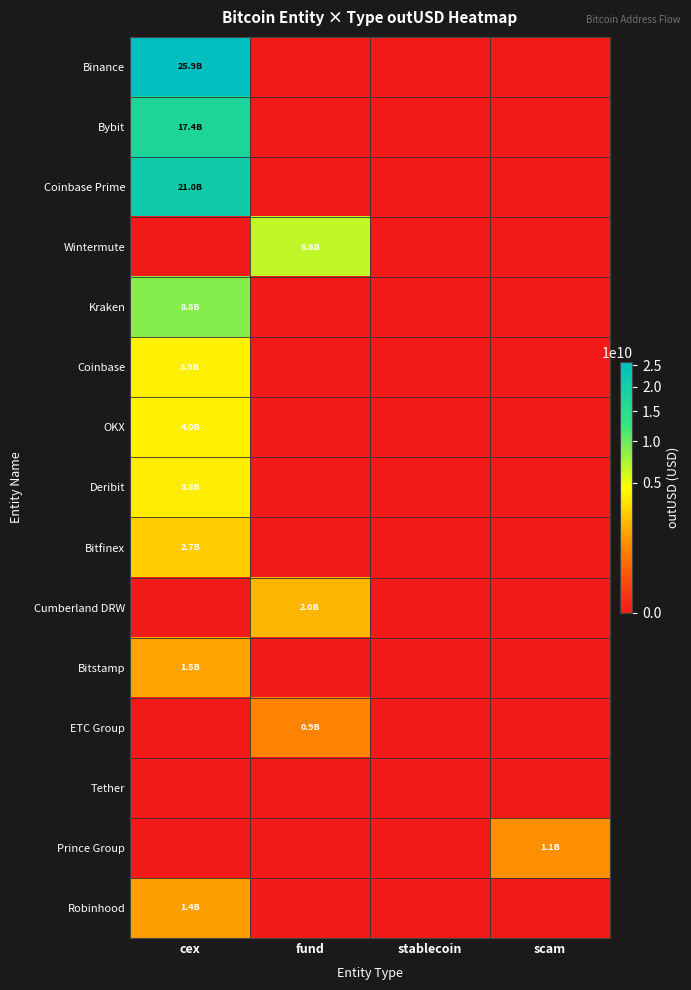

List the series in order of their peak value, lowest first.

Tether, ETC Group, Prince Group, Robinhood, Bitstamp, Cumberland DRW, Bitfinex, Deribit, Coinbase, OKX, Wintermute, Kraken, Bybit, Coinbase Prime, Binance